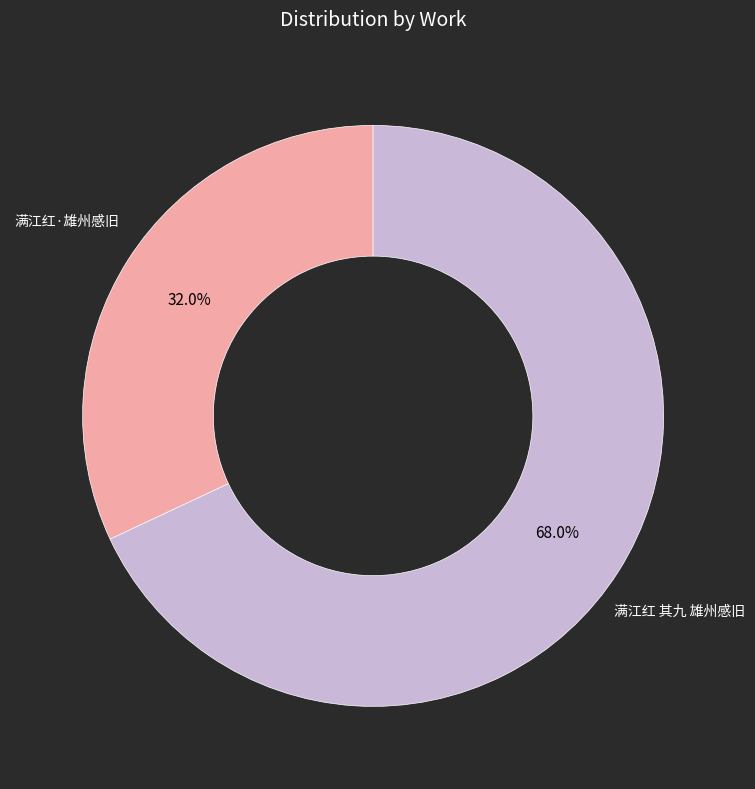

What is the majority slice?

满江红 其九 雄州感旧